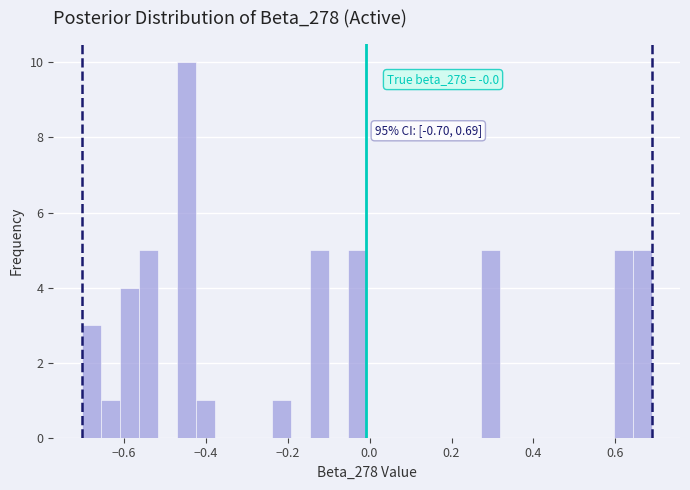

Read against the x-axis, roughly where is the centre of the tallest bar?

-0.44